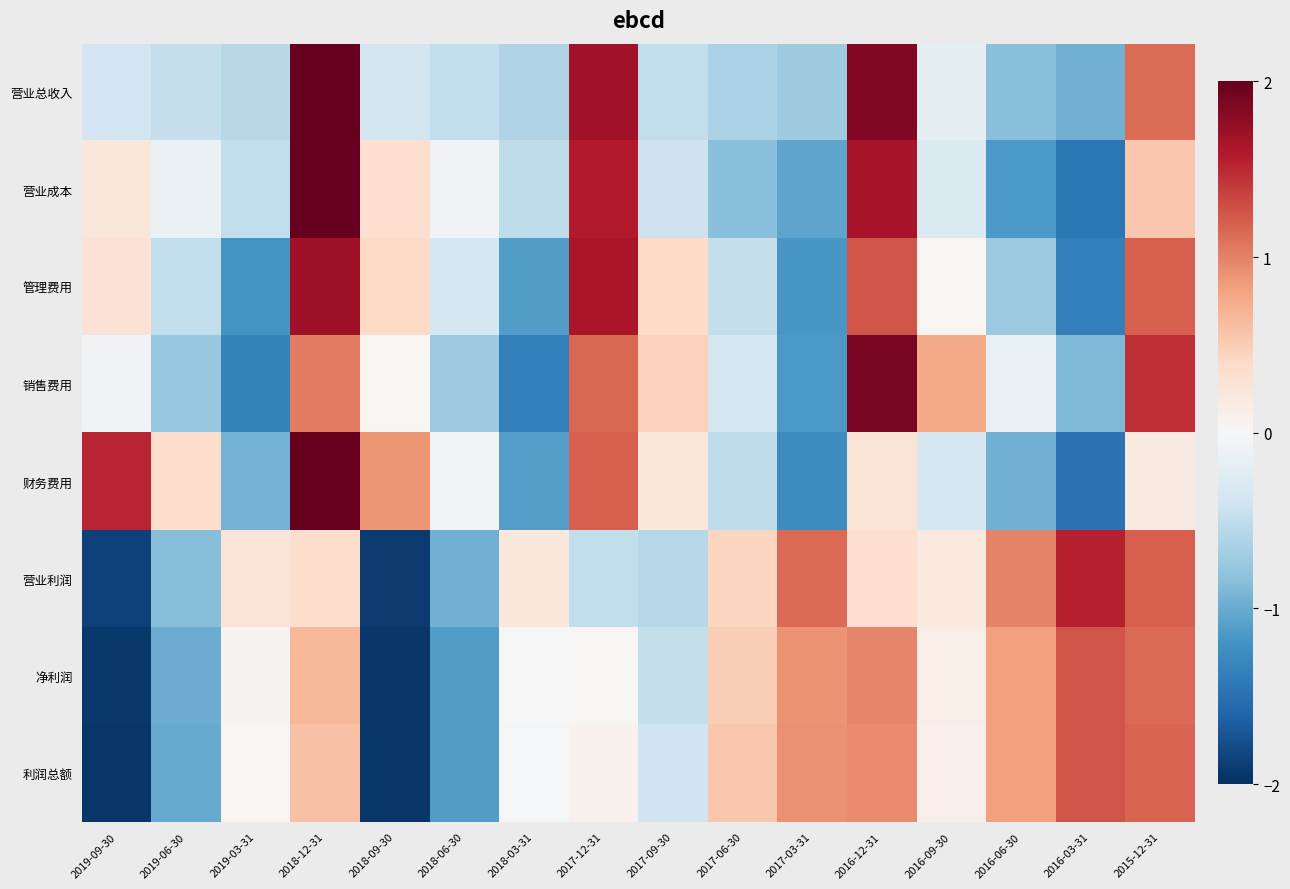

Which label corresponds to the largest value in the chart?

2018-12-31